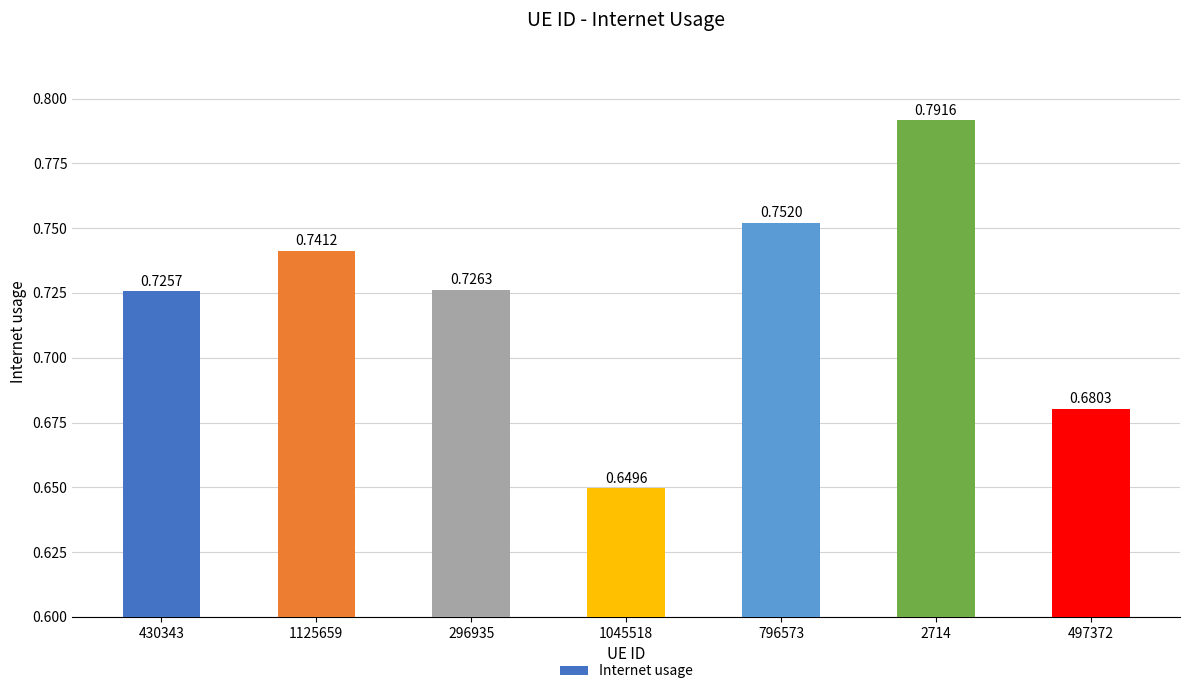

Between 796573 and 296935, which is larger?

796573